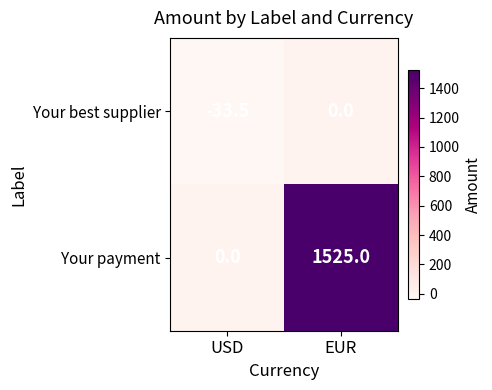

Which series has the largest total across all categories?

Your payment